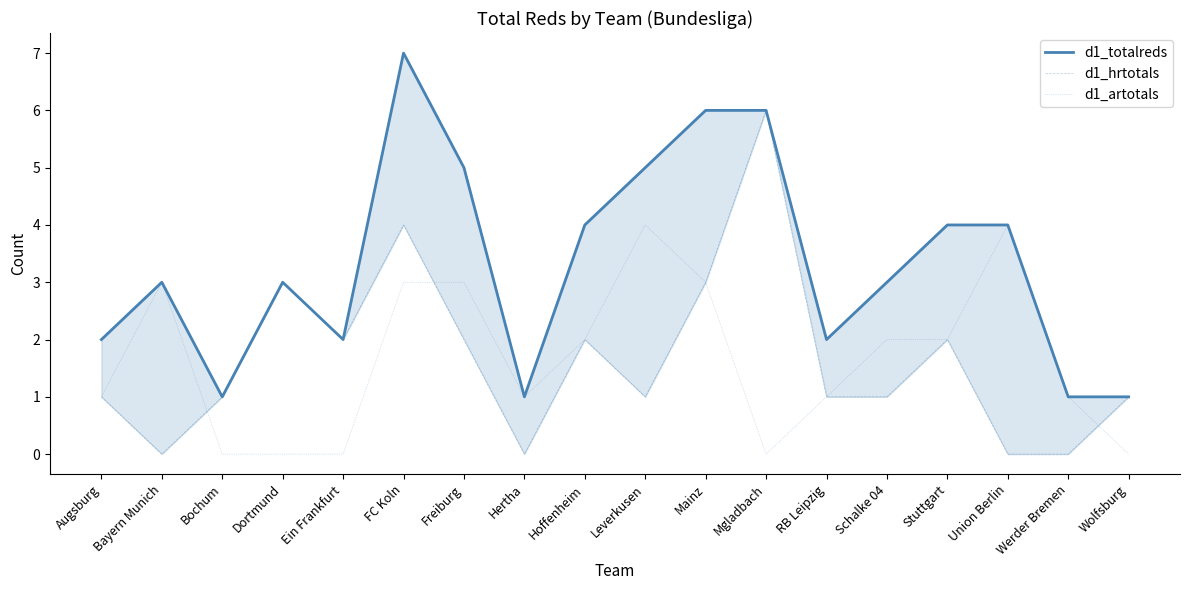

How many interior local valleys does the d1_totalreds series have?

4